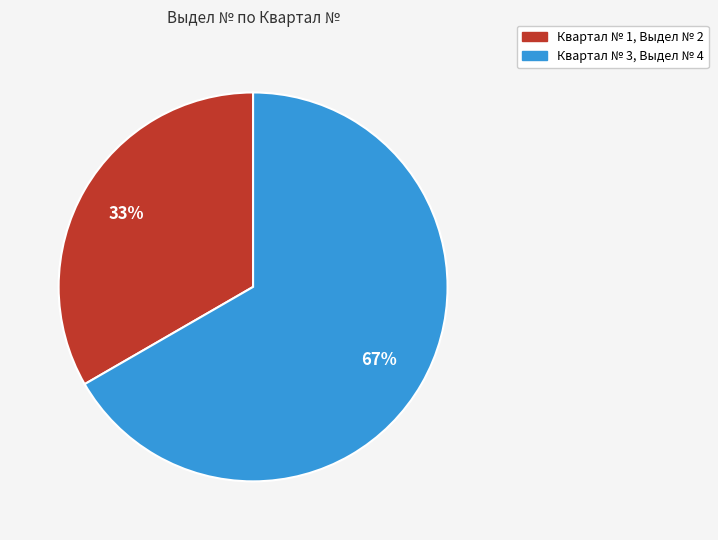

Is there a majority slice in this chart?

Yes